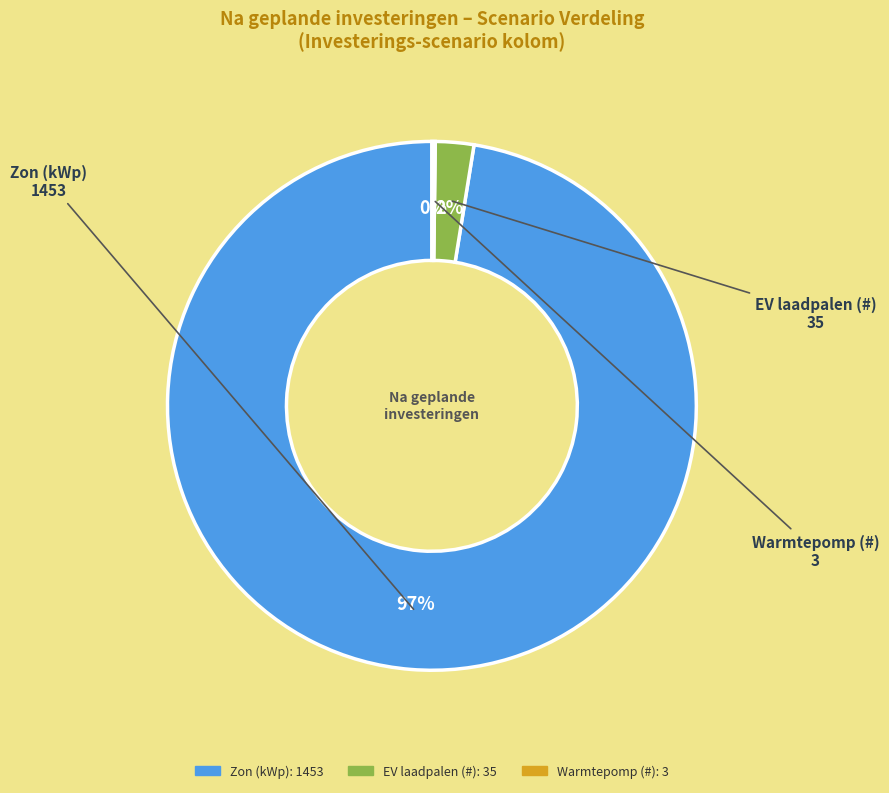

To the nearest percent, what is the average slice percentage?

33%